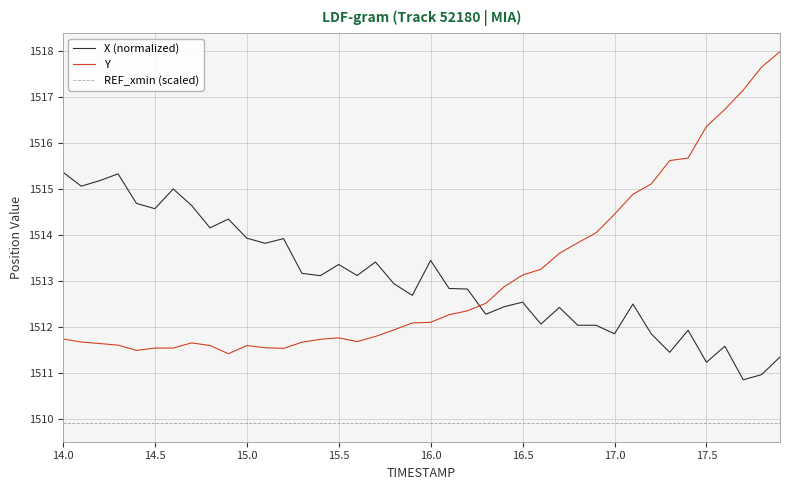

How many intersections are there between Y and X (normalized)?

1